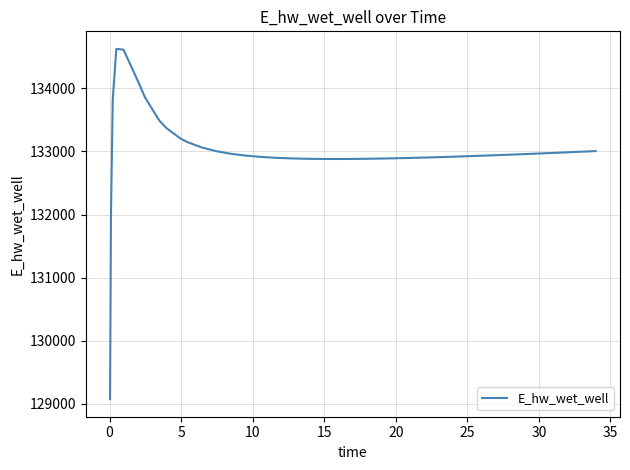

What is the difference between the maximum and minimum values?

5557.7